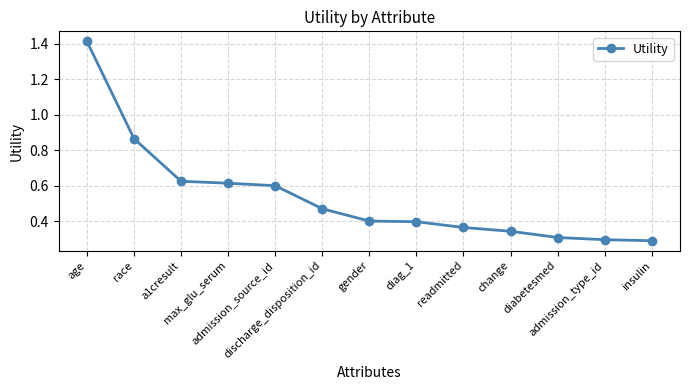

The chart shows a value of 0.1 at diabetesmed. True or false?

False